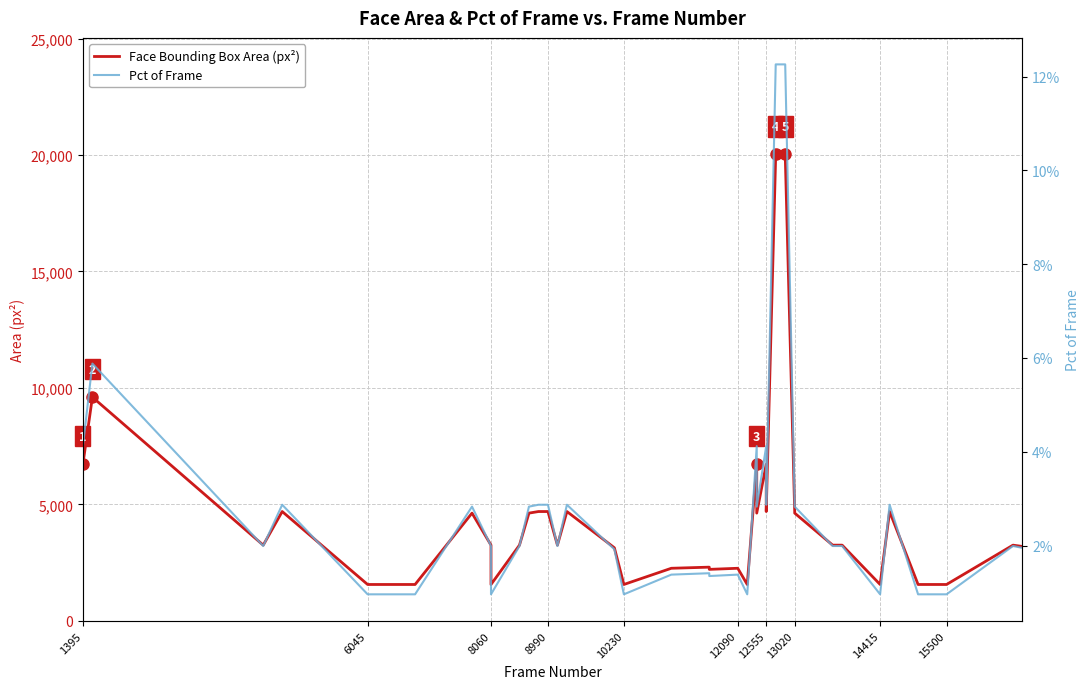

What is the difference between the maximum and minimum values in the Face Bounding Box Area (px²) series?

18462.0